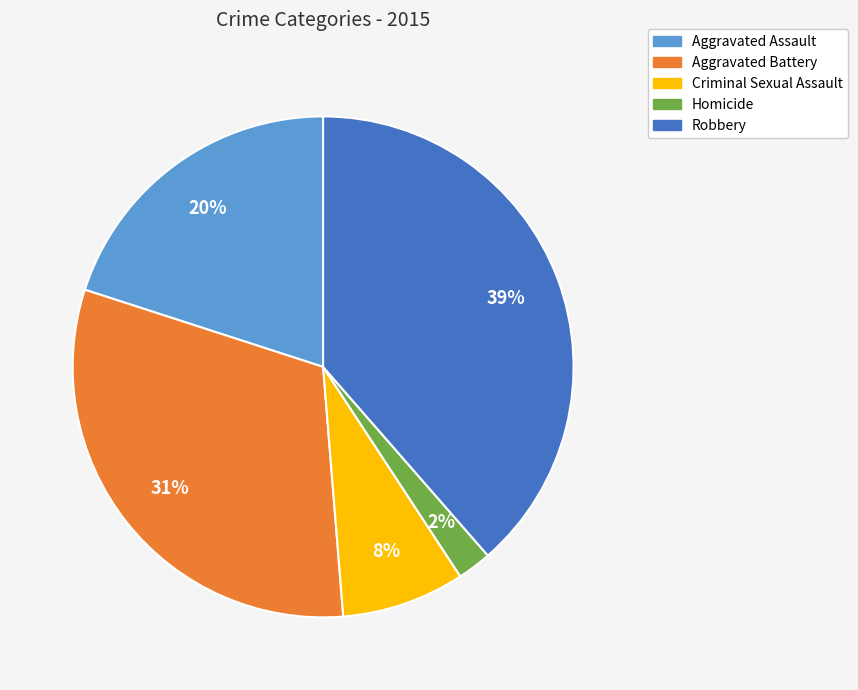

What is the ratio of the value at Criminal Sexual Assault to the value at Robbery?

0.2